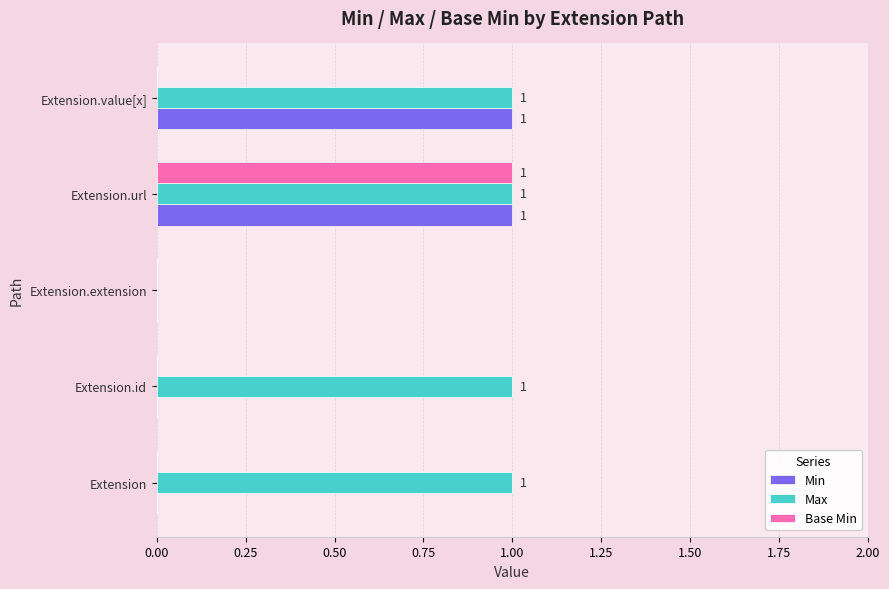

How many categories are shown in the chart?

5